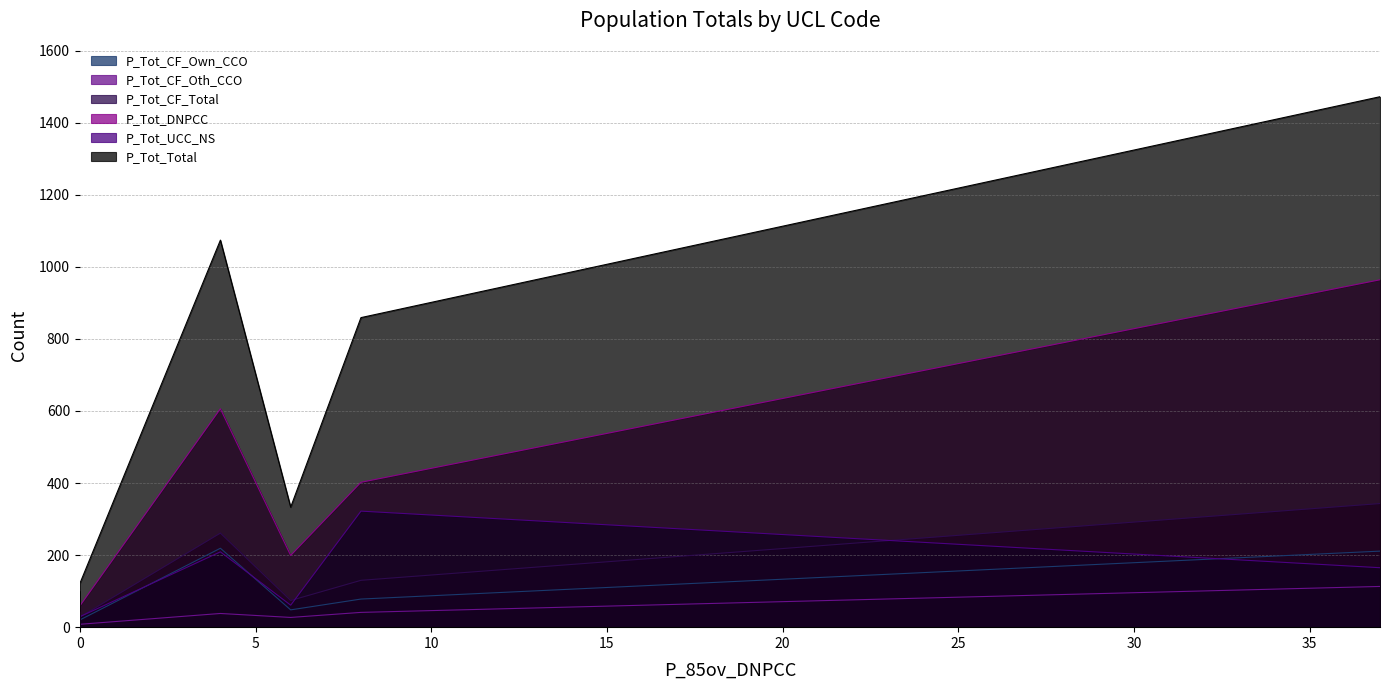

Does the chart display data point markers on the line(s)?

No